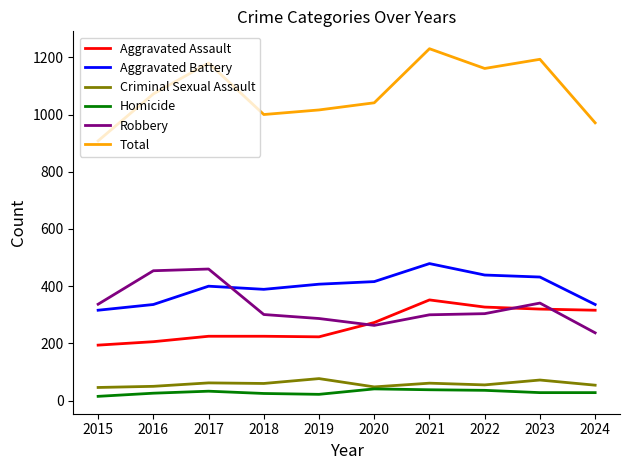

Is it true that Total equals 1193 at 2023?

True